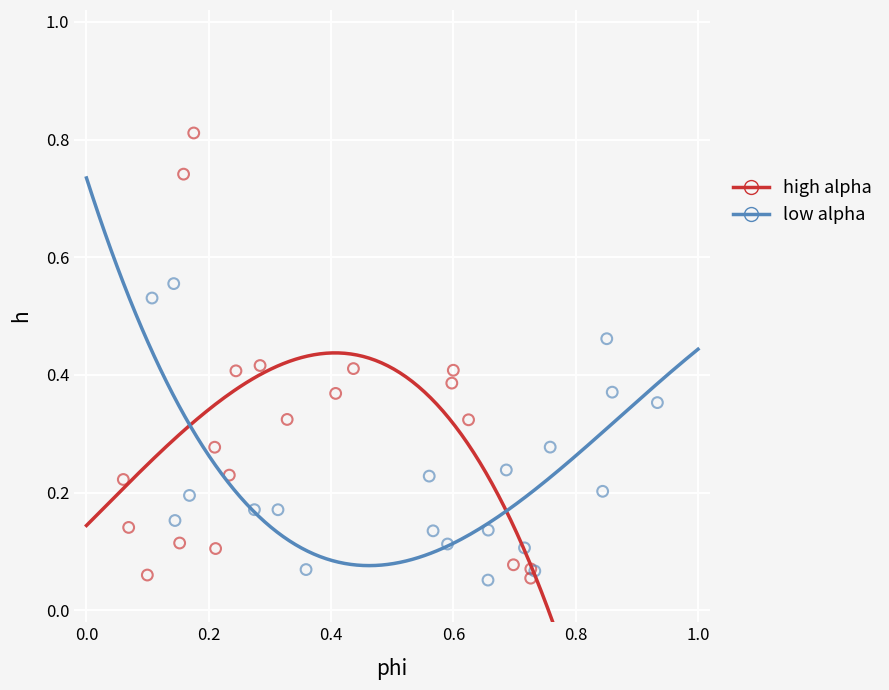

Which series has the widest spread of Y values?

high alpha